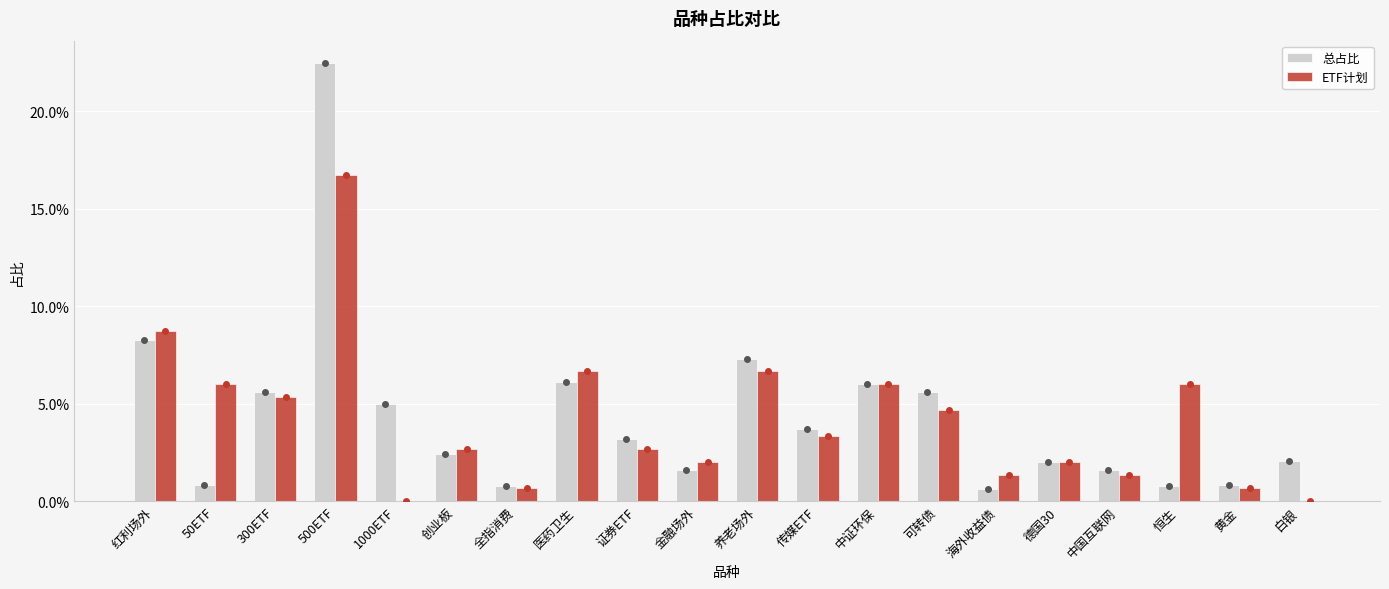

At 1000ETF, list the series in order from largest to smallest.

总占比, ETF计划